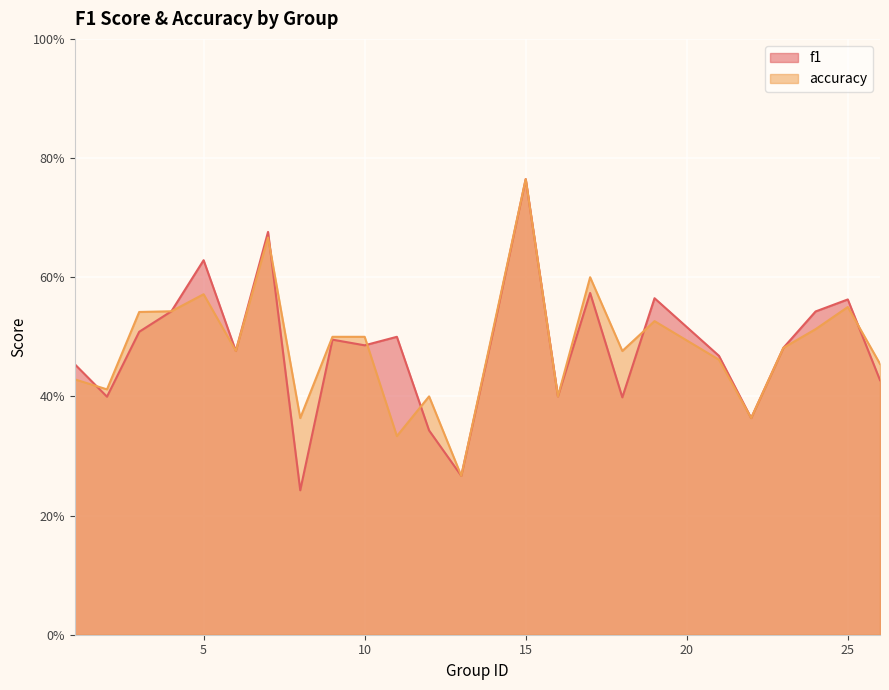

What is the total value across all series at 7?

1.3